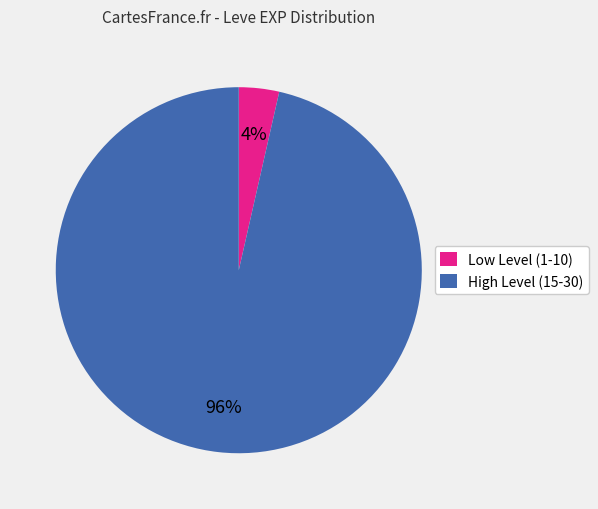

Do Low Level (1-10) and High Level (15-30) together represent more than half of the pie?

Yes